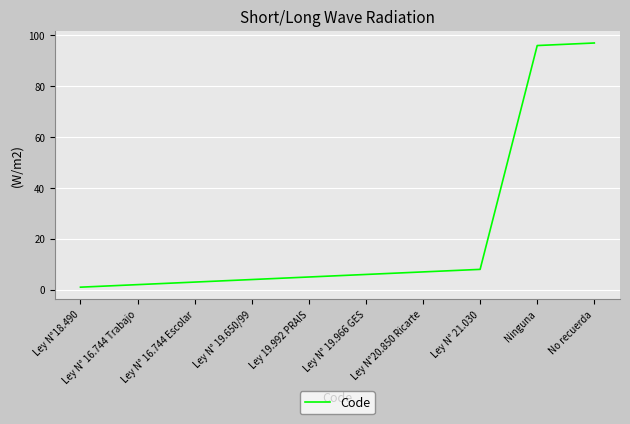

The chart shows a value of 5 at Ley 19.992 PRAIS. True or false?

True